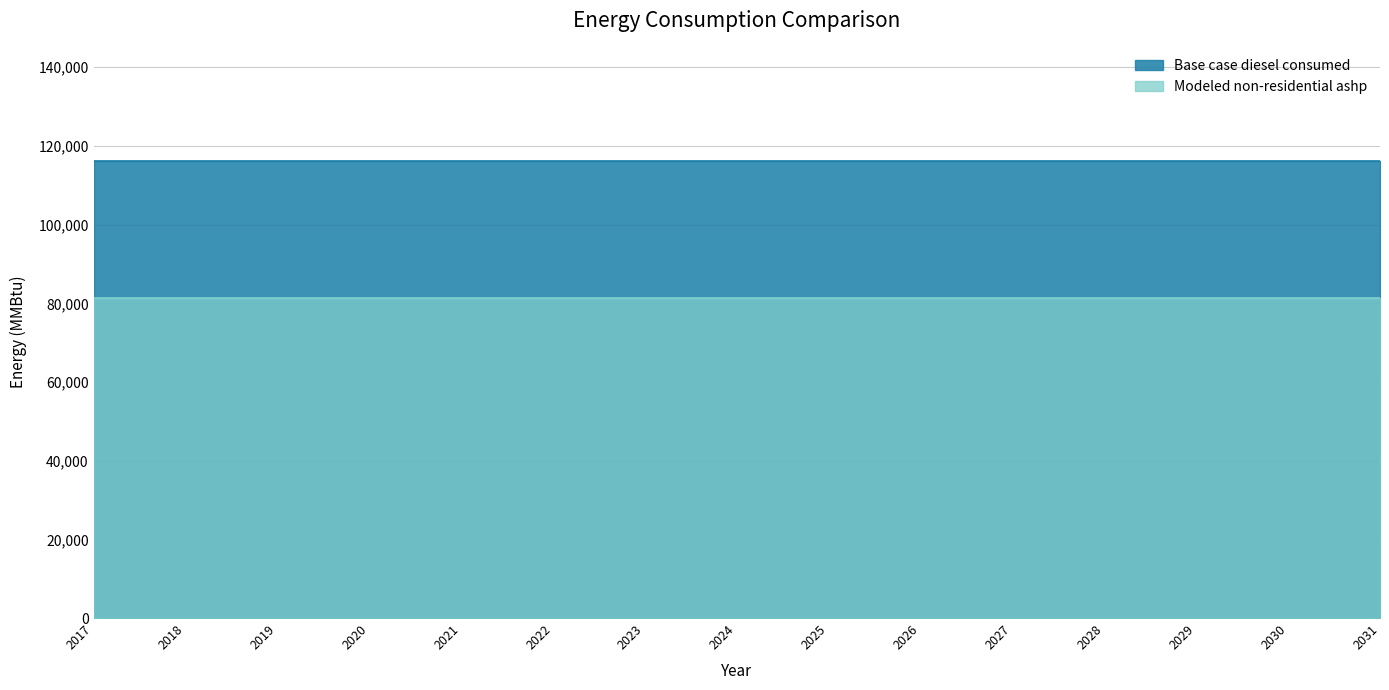

The Modeled non-residential ashp series shows 132981.5 at 2017. True or false?

False